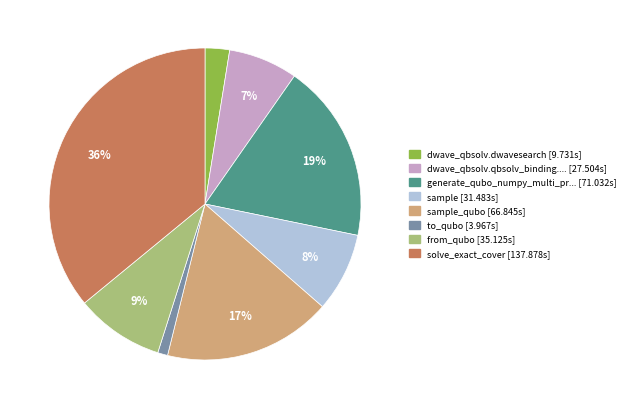

To the nearest percent, what is the average slice percentage?

12%